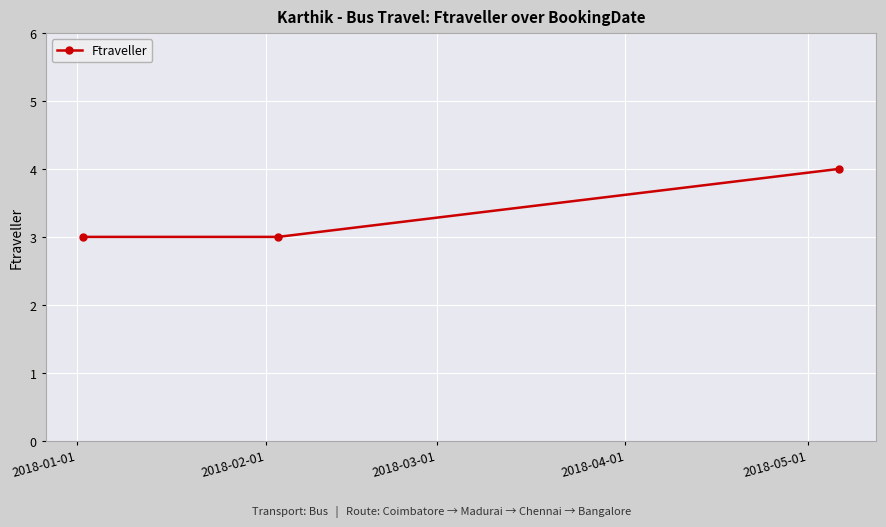

What is the sum of all values?

10